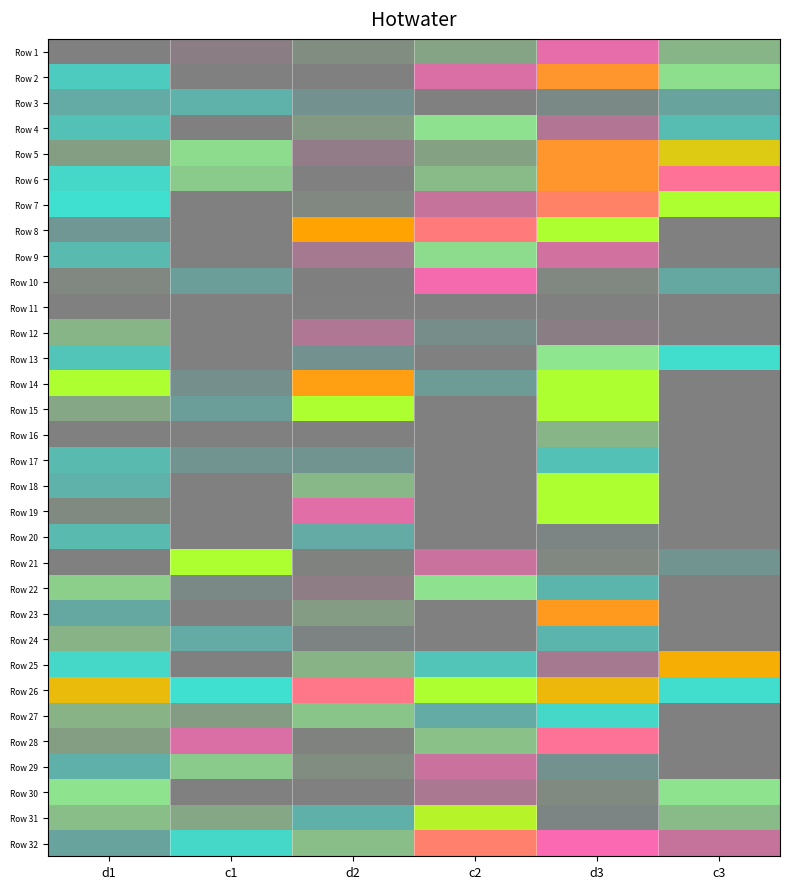

Reading right to left, list all the values displayed in this chart.

Row 1: c3=0.4	d3=0.8	c2=0.6	d2=0.6	c1=0.7	d1=0.1
Row 2: c3=0.5	d3=0.9	c2=0.8	d2=0.0	c1=0.0	d1=0.2
Row 3: c3=0.3	d3=0.3	c2=0.1	d2=0.3	c1=0.2	d1=0.3
Row 4: c3=0.3	d3=0.7	c2=0.5	d2=0.6	c1=0.1	d1=0.2
Row 5: c3=0.9	d3=0.9	c2=0.4	d2=0.7	c1=0.5	d1=0.4
Row 6: c3=0.8	d3=0.9	c2=0.6	d2=0.1	c1=0.5	d1=0.2
Row 7: c3=1.0	d3=0.8	c2=0.7	d2=0.4	c1=0.0	d1=0.2
Row 8: c3=0.0	d3=1.0	c2=0.8	d2=0.9	c1=0.1	d1=0.3
Row 9: c3=0.1	d3=0.7	c2=0.5	d2=0.7	c1=0.1	d1=0.3
Row 10: c3=0.3	d3=0.6	c2=0.8	d2=0.6	c1=0.3	d1=0.6
Row 11: c3=0.0	d3=0.0	c2=0.0	d2=0.1	c1=0.0	d1=0.1
Row 12: c3=0.0	d3=0.7	c2=0.2	d2=0.7	c1=0.1	d1=0.6
Row 13: c3=0.2	d3=0.5	c2=0.1	d2=0.3	c1=0.0	d1=0.2
Row 14: c3=0.0	d3=1.0	c2=0.2	d2=0.9	c1=0.3	d1=1.0
Row 15: c3=0.0	d3=1.0	c2=0.0	d2=1.0	c1=0.3	d1=0.6
Row 16: c3=0.0	d3=0.6	c2=0.0	d2=0.0	c1=0.0	d1=0.0
Row 17: c3=0.1	d3=0.2	c2=0.1	d2=0.3	c1=0.2	d1=0.3
Row 18: c3=0.0	d3=1.0	c2=0.0	d2=0.6	c1=0.1	d1=0.2
Row 19: c3=0.0	d3=1.0	c2=0.1	d2=0.8	c1=0.1	d1=0.4
Row 20: c3=0.1	d3=0.3	c2=0.1	d2=0.3	c1=0.0	d1=0.2
Row 21: c3=0.3	d3=0.4	c2=0.7	d2=0.6	c1=1.0	d1=0.0
Row 22: c3=0.1	d3=0.3	c2=0.5	d2=0.7	c1=0.3	d1=0.5
Row 23: c3=0.0	d3=0.9	c2=0.1	d2=0.4	c1=0.0	d1=0.3
Row 24: c3=0.0	d3=0.3	c2=0.1	d2=0.3	c1=0.3	d1=0.4
Row 25: c3=0.9	d3=0.7	c2=0.2	d2=0.4	c1=0.0	d1=0.2
Row 26: c3=0.2	d3=0.9	c2=1.0	d2=0.8	c1=0.2	d1=0.9
Row 27: c3=0.1	d3=0.2	c2=0.3	d2=0.4	c1=0.4	d1=0.4
Row 28: c3=0.1	d3=0.8	c2=0.4	d2=0.6	c1=0.8	d1=0.6
Row 29: c3=0.1	d3=0.3	c2=0.7	d2=0.6	c1=0.5	d1=0.3
Row 30: c3=0.5	d3=0.6	c2=0.7	d2=0.0	c1=0.1	d1=0.5
Row 31: c3=0.6	d3=0.3	c2=1.0	d2=0.3	c1=0.4	d1=0.4
Row 32: c3=0.7	d3=0.8	c2=0.8	d2=0.4	c1=0.2	d1=0.3